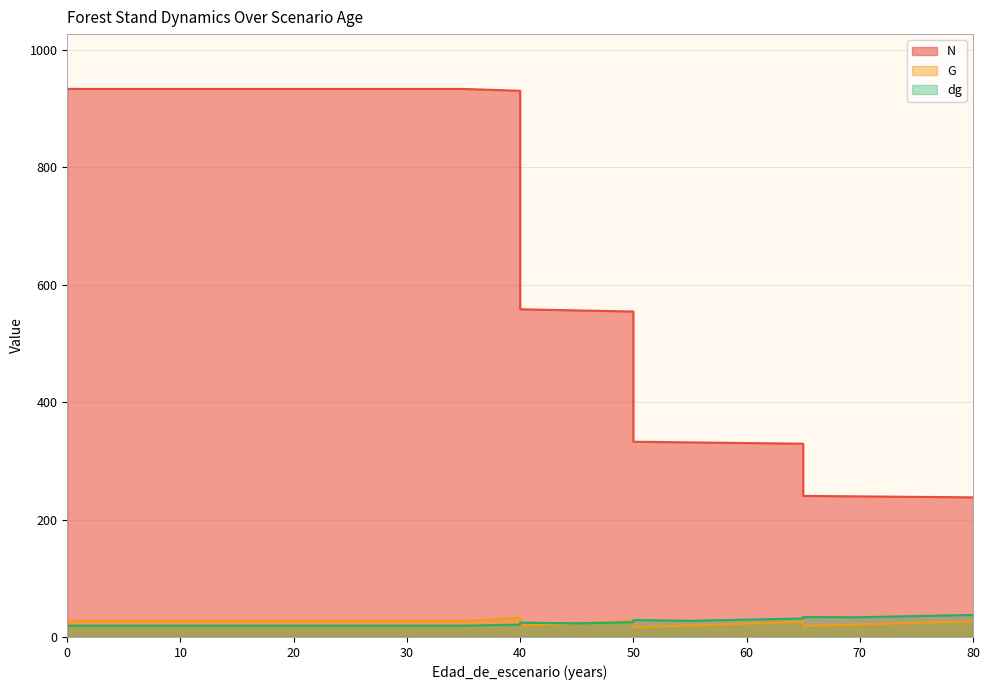

At how many categories does at least one series exceed 680?

9